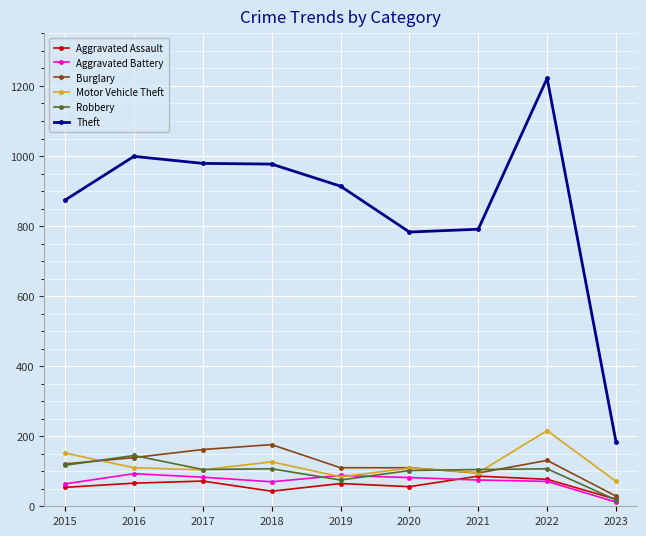

True or false: Theft and Motor Vehicle Theft cross at least once.

False